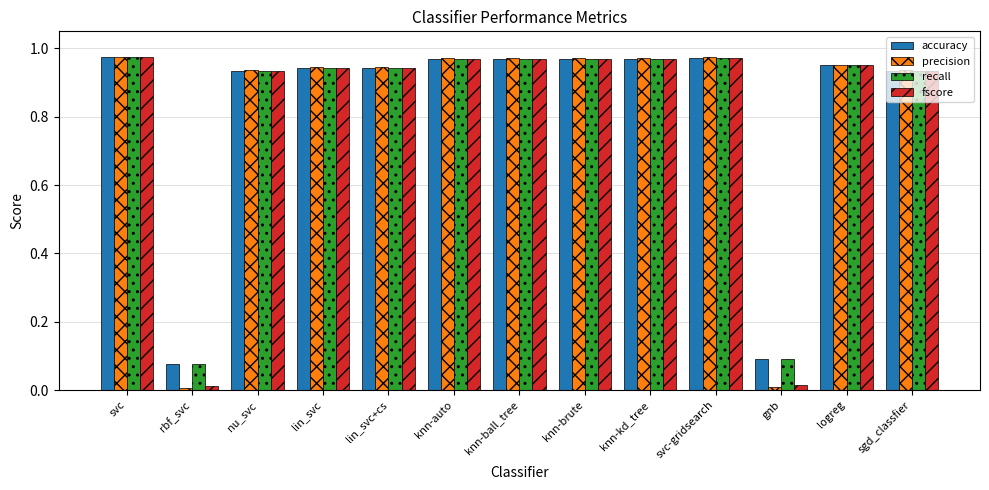

The precision series shows 1.6 at sgd_classfier. True or false?

False